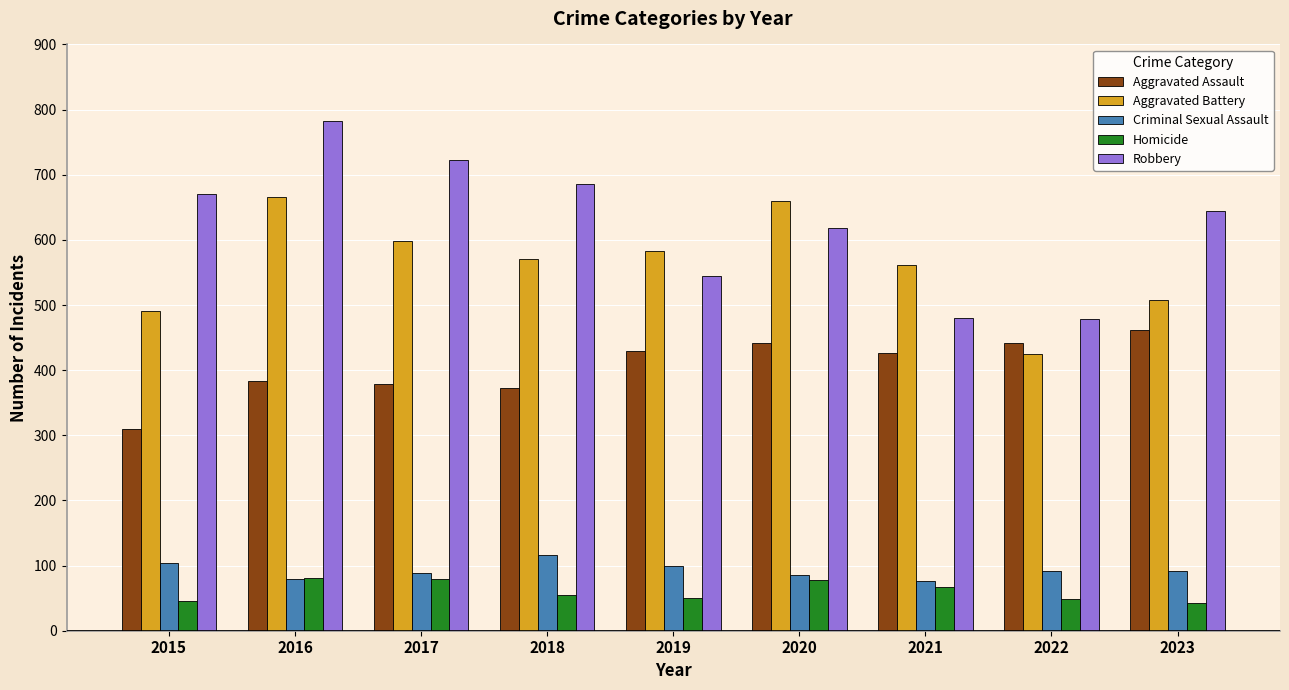

List the series in order of their peak value, highest first.

Robbery, Aggravated Battery, Aggravated Assault, Criminal Sexual Assault, Homicide